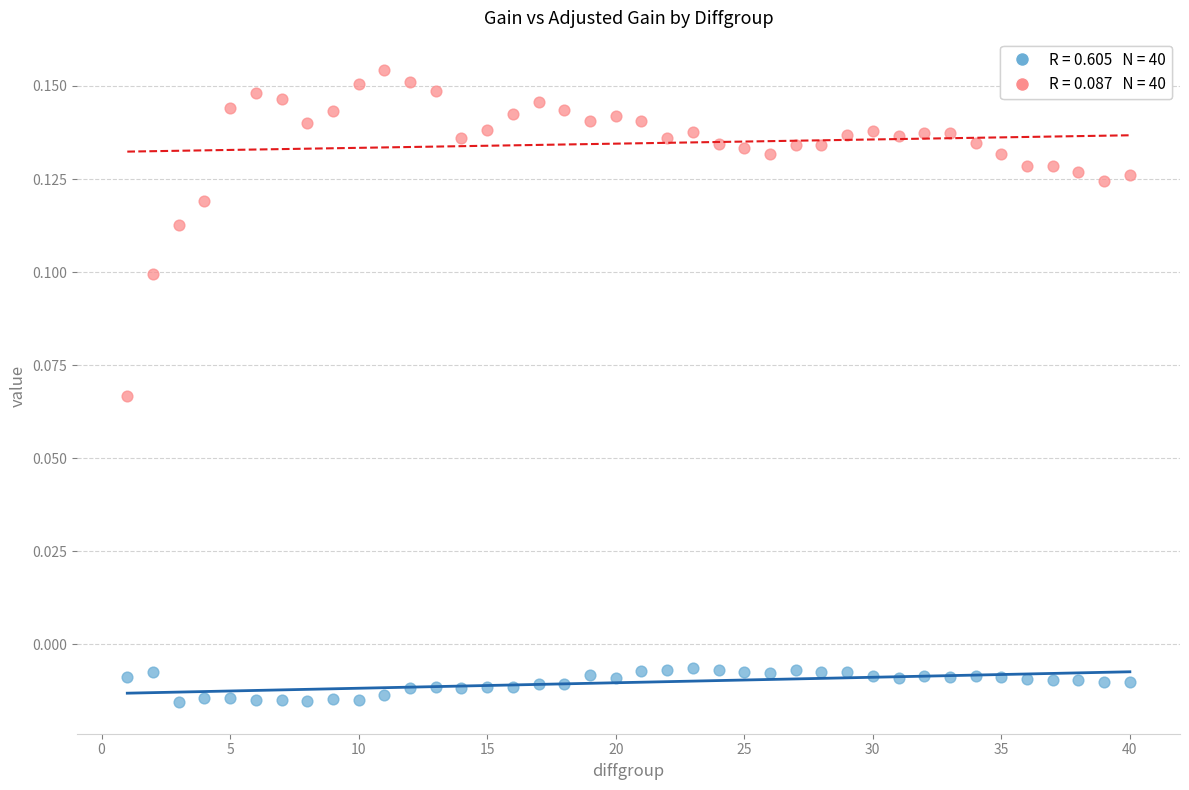

Across all data points, what is the range of X values (max minus min)?

39.0